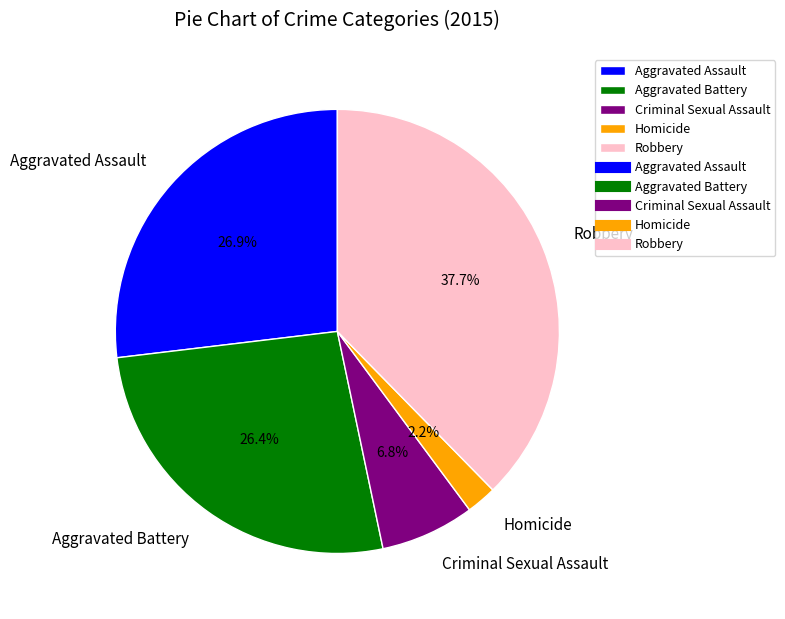

Is there any slice that represents more than half of the pie?

No